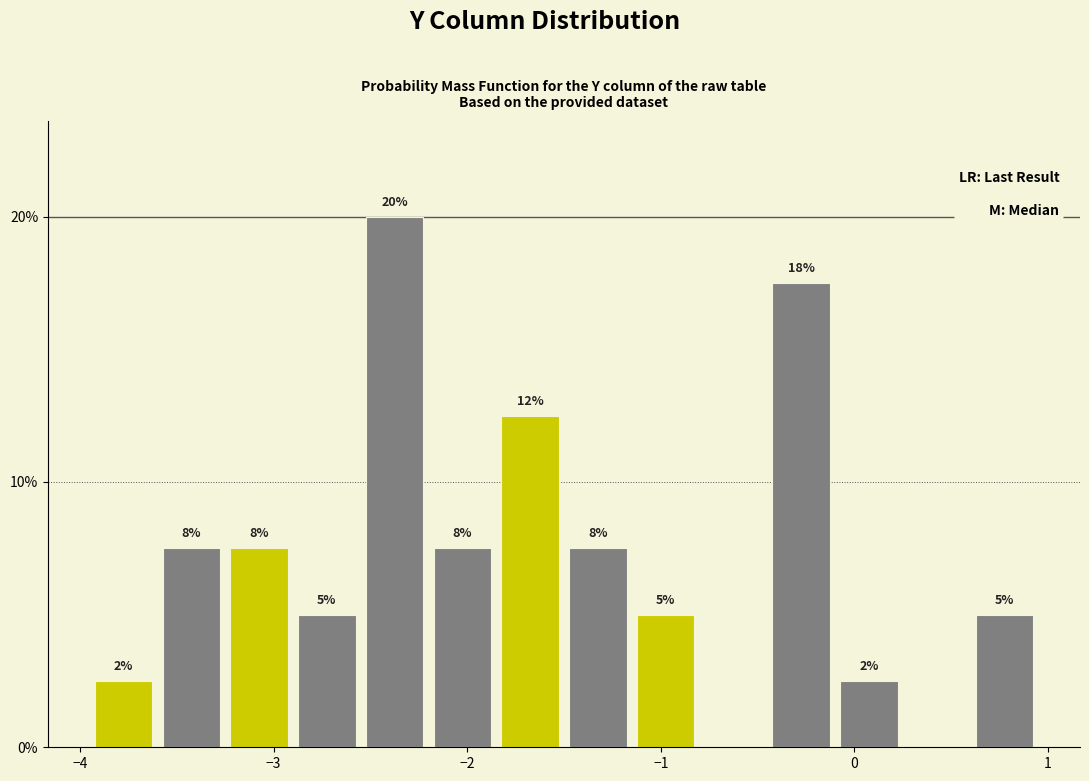

Around what value on the x-axis is the tallest bar? Give the approximate position of its centre, as read against the axis.

-2.4